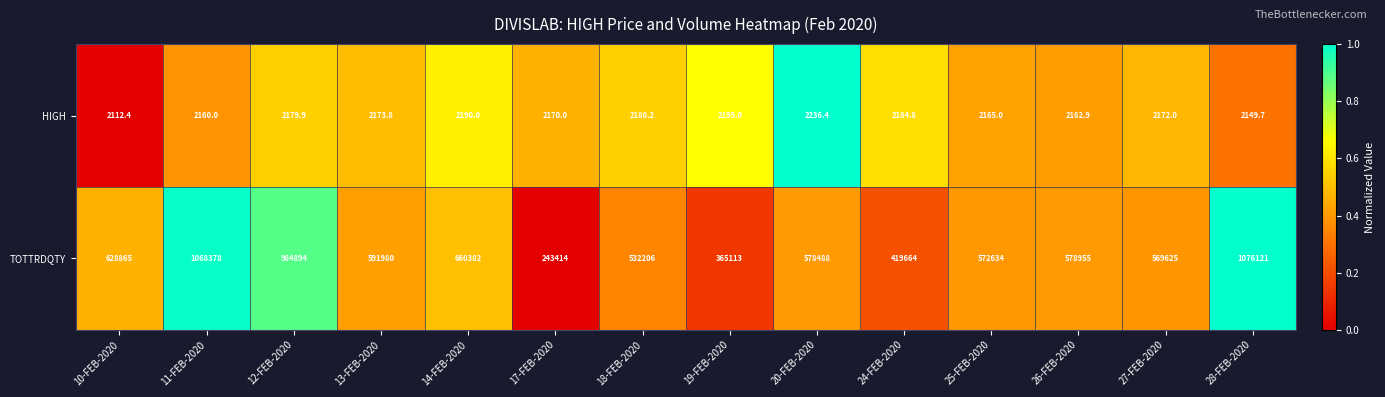

The HIGH series shows 2149.7 at 28-FEB-2020. True or false?

True